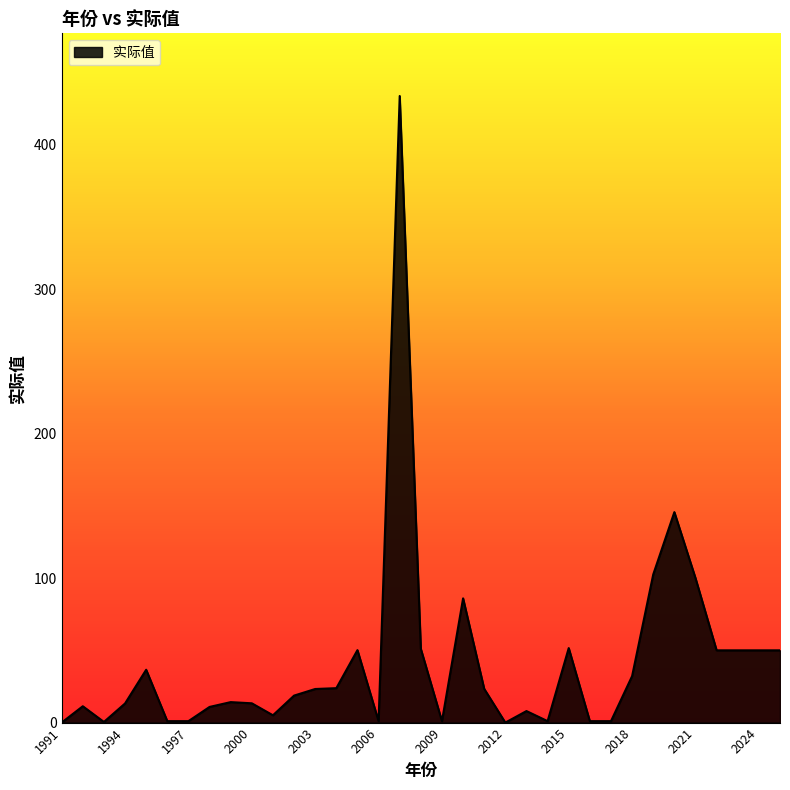

What is the greatest value displayed?

433.6